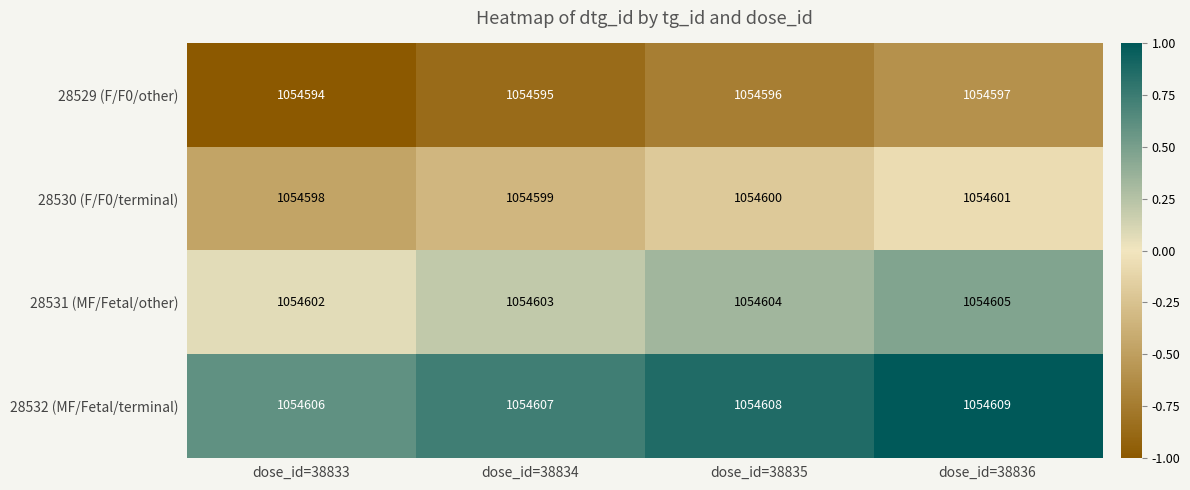

At which label is 28531 (MF/Fetal/other) closest to 1054603?

dose_id=38834